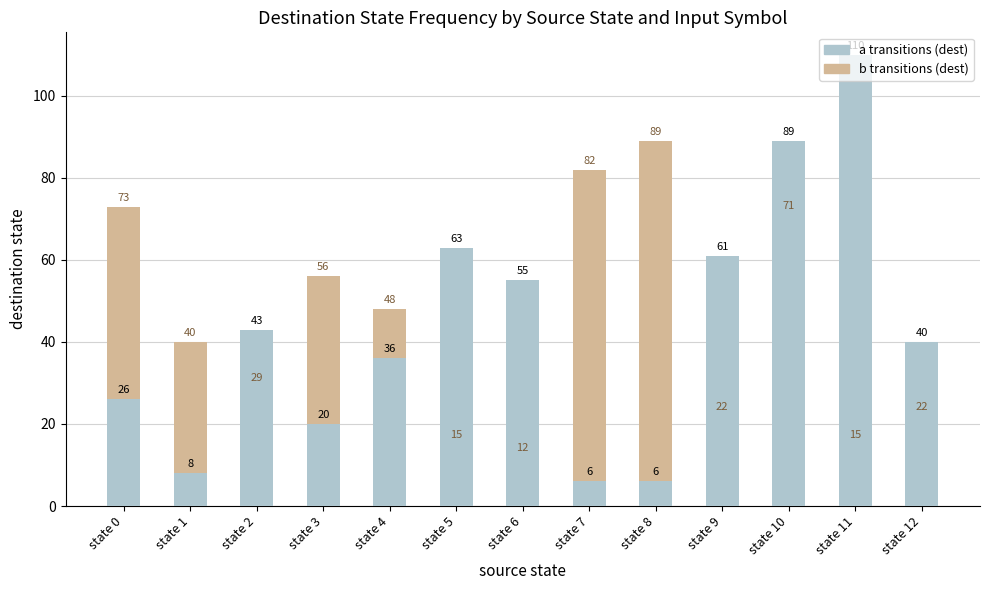

What is the difference between the maximum and minimum values in the a transitions (dest) series?

104